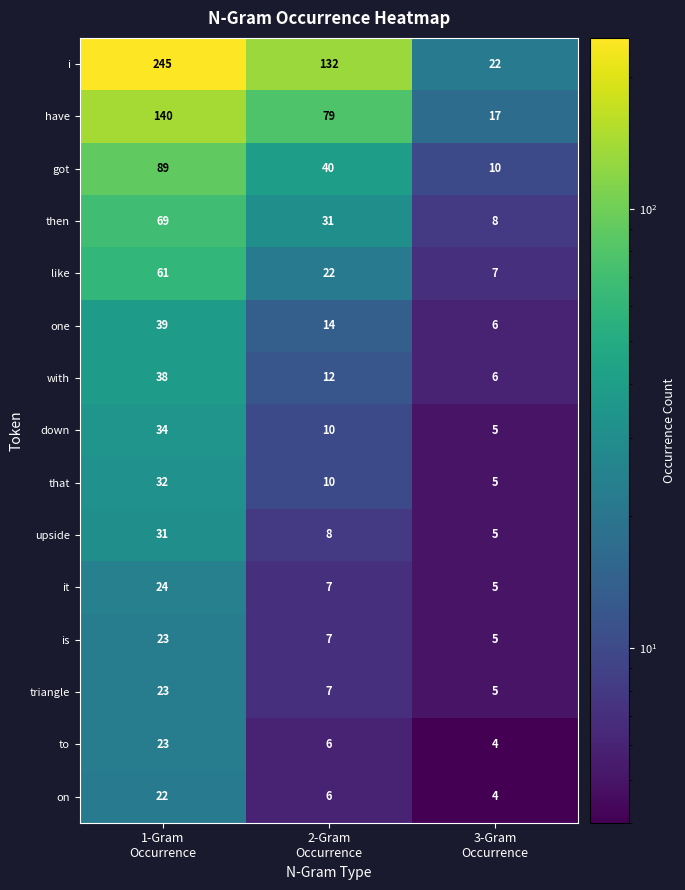

Count the it values in the range 5 to 24.

3